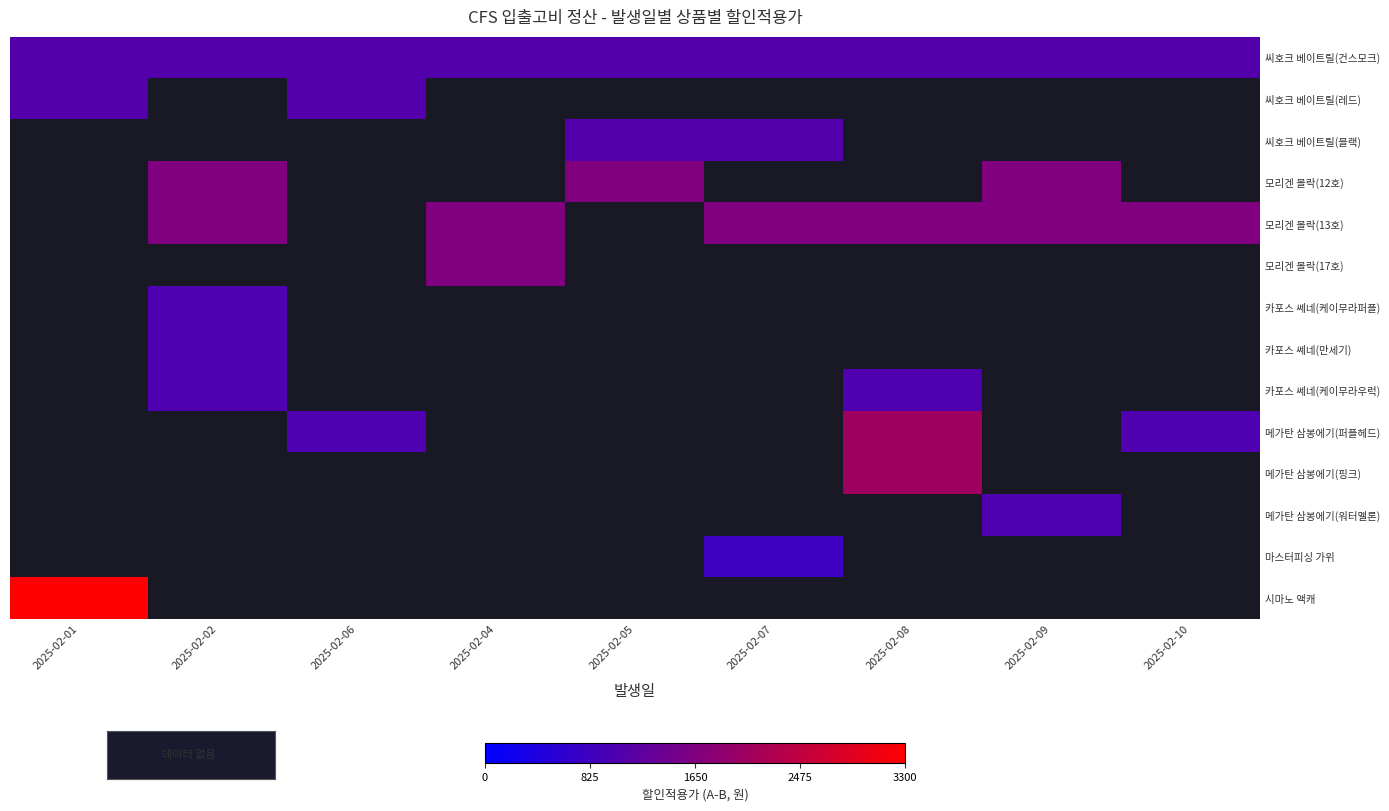

The 모리겐 볼락(13호) series shows 620.7 at 2025-02-08. True or false?

False